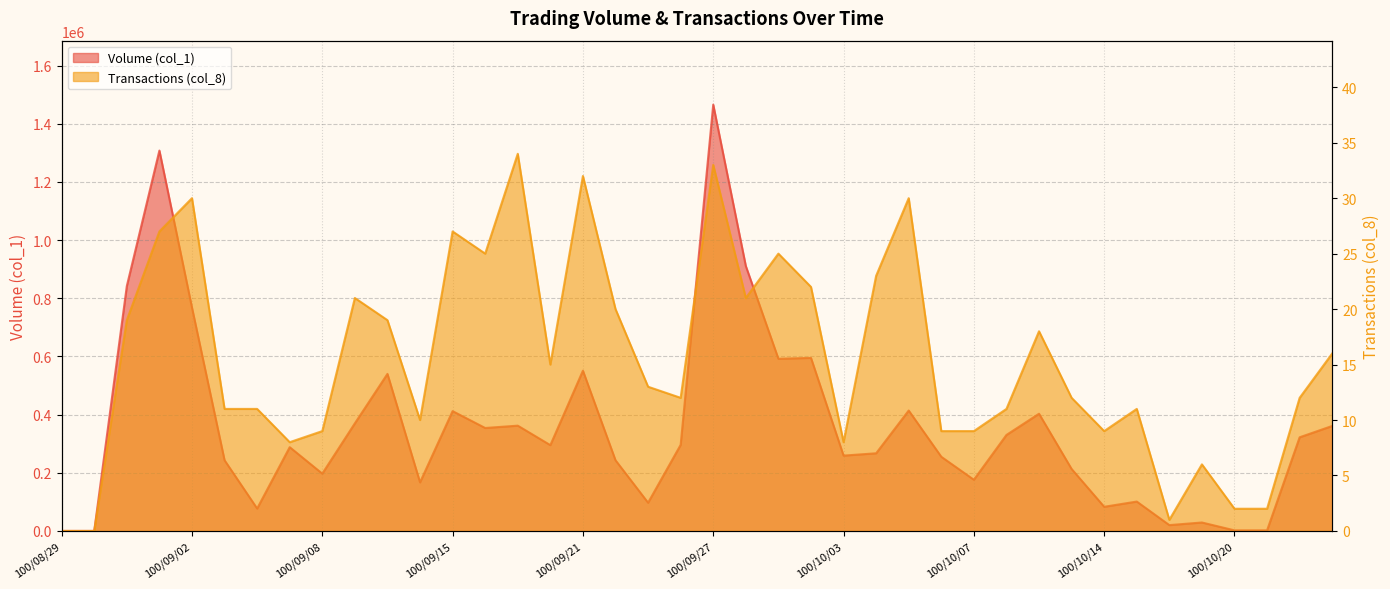

What is the average value of the Transactions (col_8) series?

16